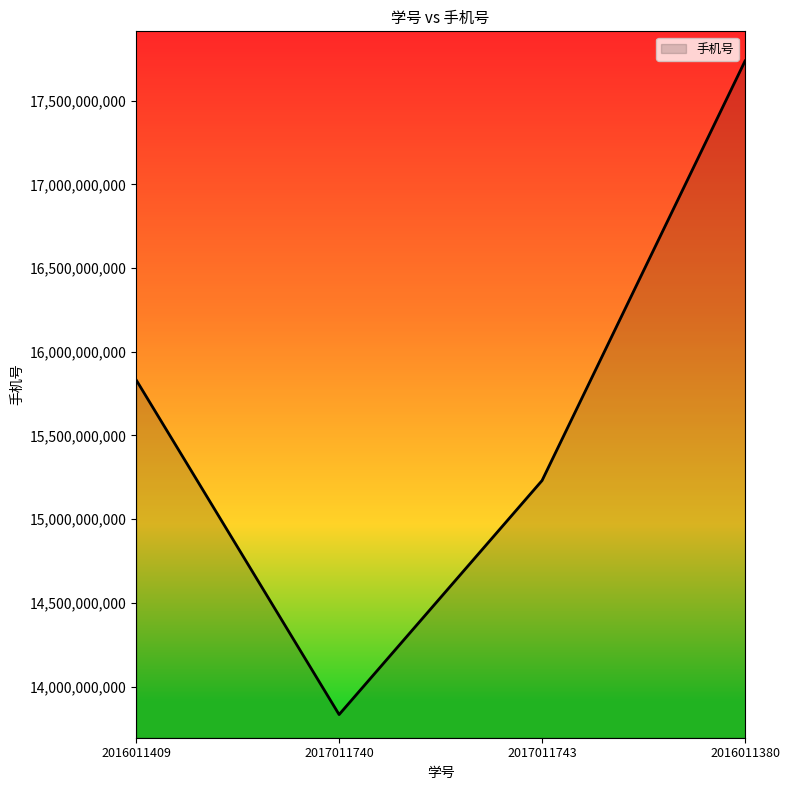

What is the approximate value at 2017011740, to the nearest 100?

13833089100